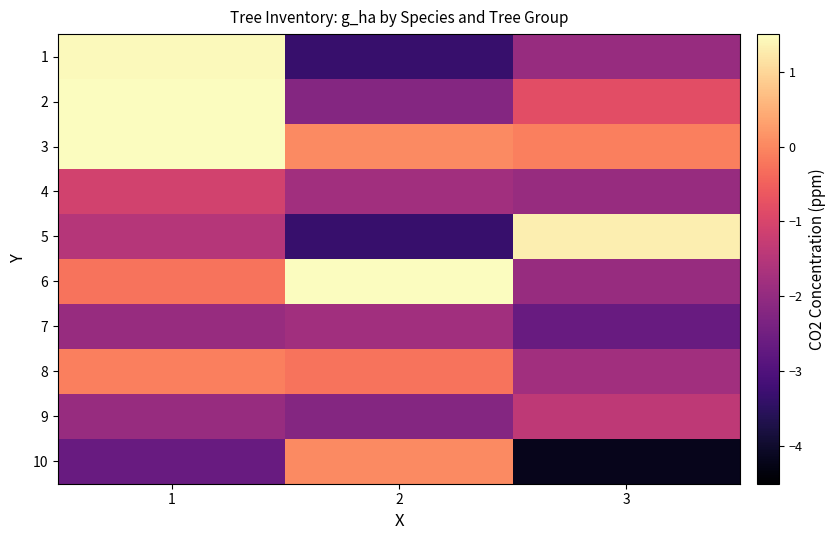

Reading right to left, extract all data points from this chart.

1: 3=-1.9	2=-3.3	1=1.4
2: 3=-0.8	2=-2.2	1=2.7
3: 3=-0.1	2=0.0	1=3.4
4: 3=-1.9	2=-1.8	1=-1.1
5: 3=1.3	2=-3.3	1=-1.5
6: 3=-1.9	2=2.4	1=-0.3
7: 3=-2.6	2=-1.8	1=-1.9
8: 3=-1.8	2=-0.3	1=-0.1
9: 3=-1.4	2=-2.2	1=-1.9
10: 3=-4.2	2=0.0	1=-2.6